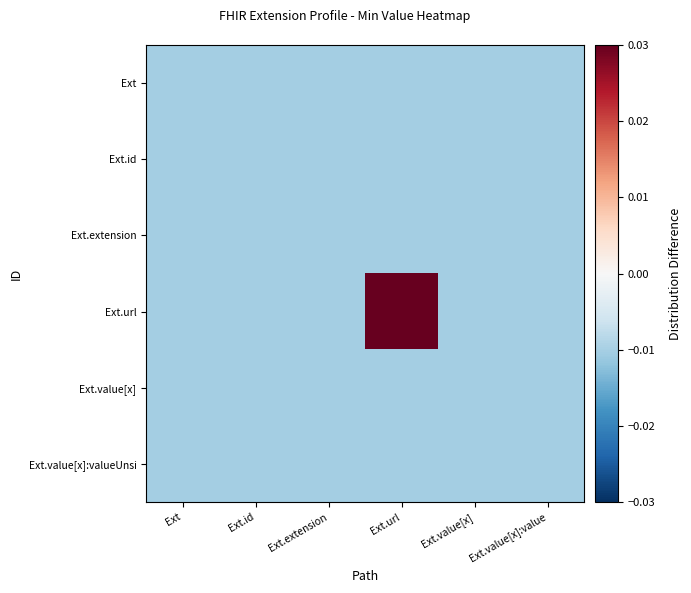

Which has a higher value, Ext.value[x] or Ext.id?

Ext.value[x]